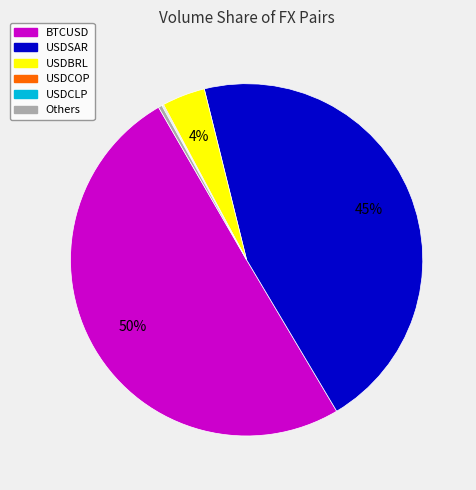

To the nearest percent, what is the average slice percentage?

17%